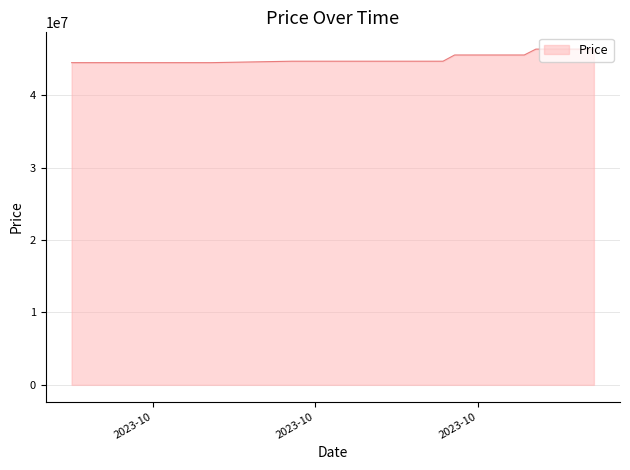

What is the minimum value shown in the chart?

44490000